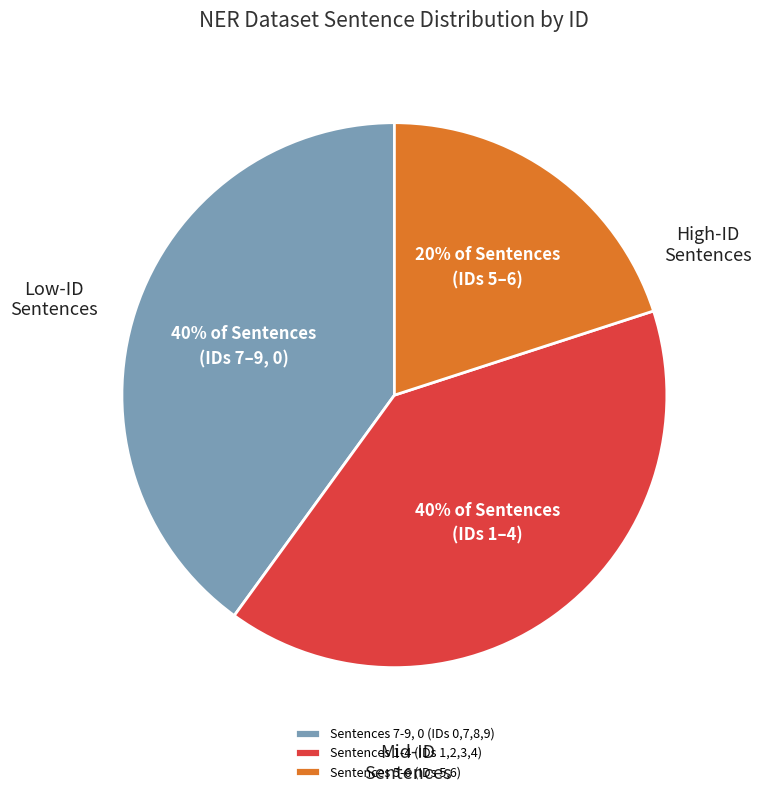

Which slice is the smallest?

Sentences 5-6 (IDs 5,6)